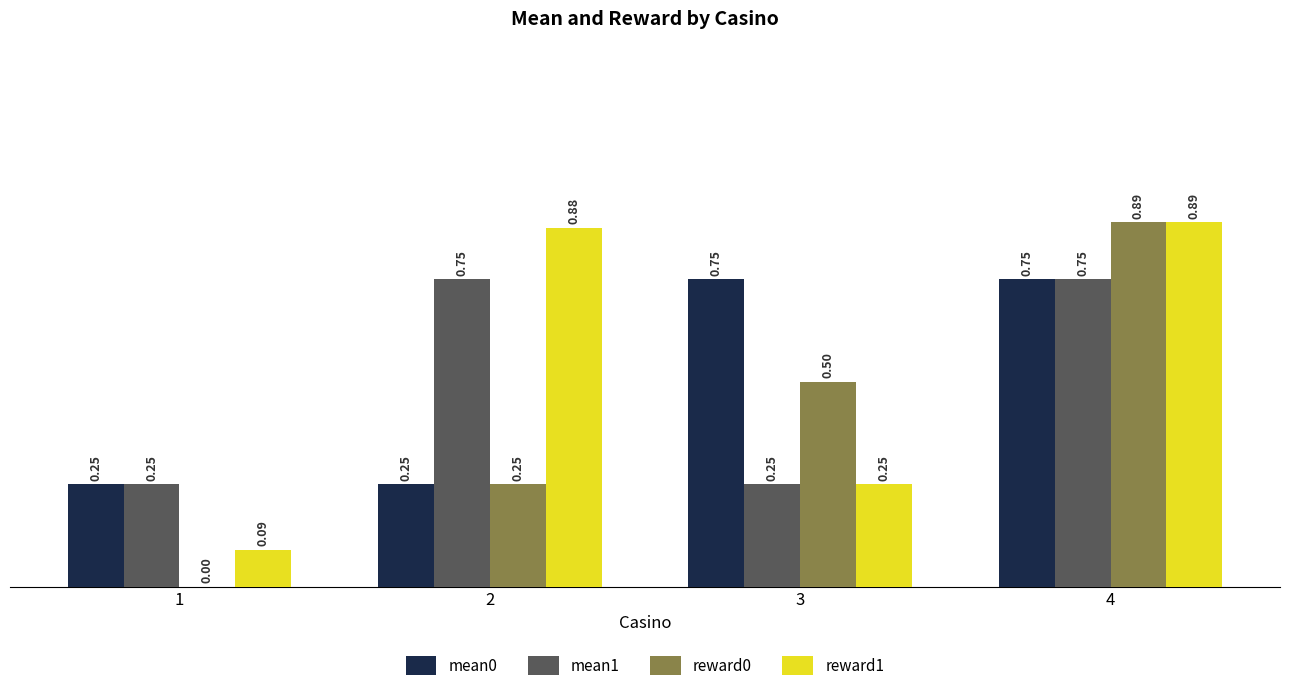

Which series has the widest spread of values?

reward0